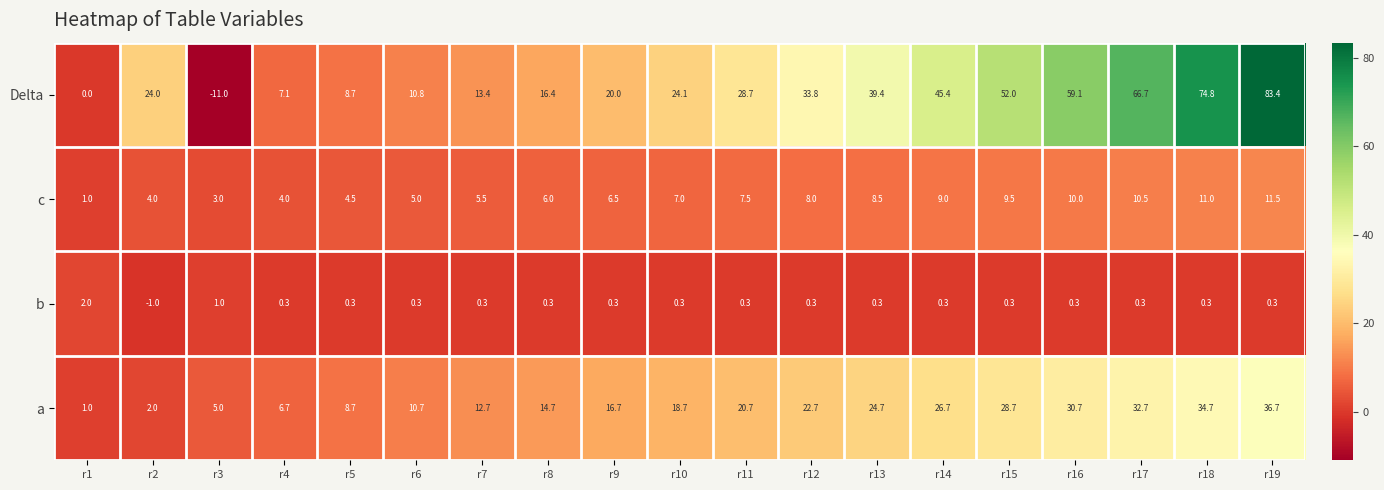

List the series in order of their overall mean, highest first.

Delta, a, c, b